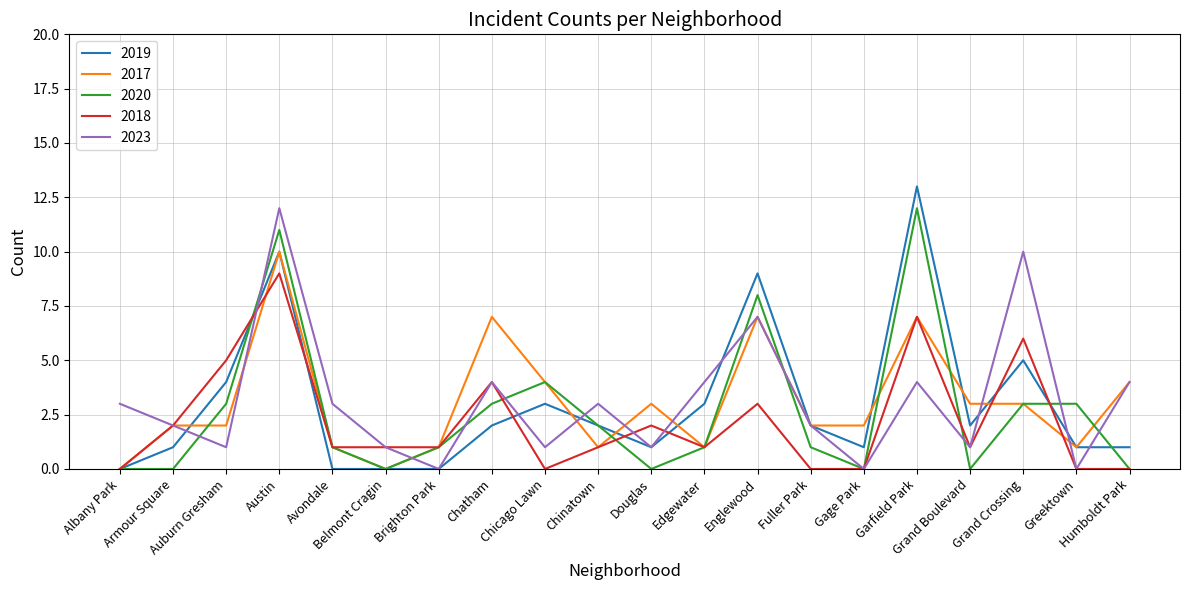

What is the maximum value for 2020?

12